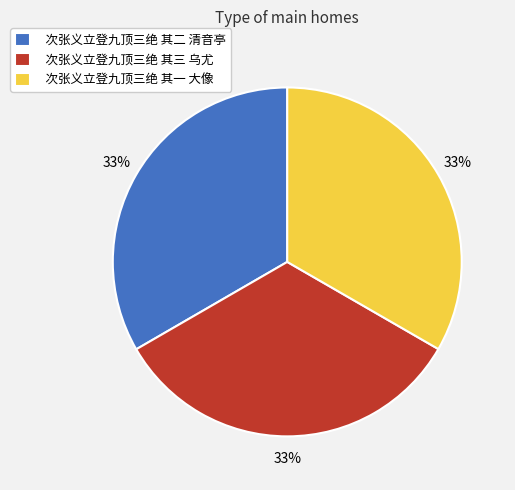

To the nearest percent, what is the combined percentage of 次张义立登九顶三绝 其二 清音亭 and 次张义立登九顶三绝 其一 大像?

67%